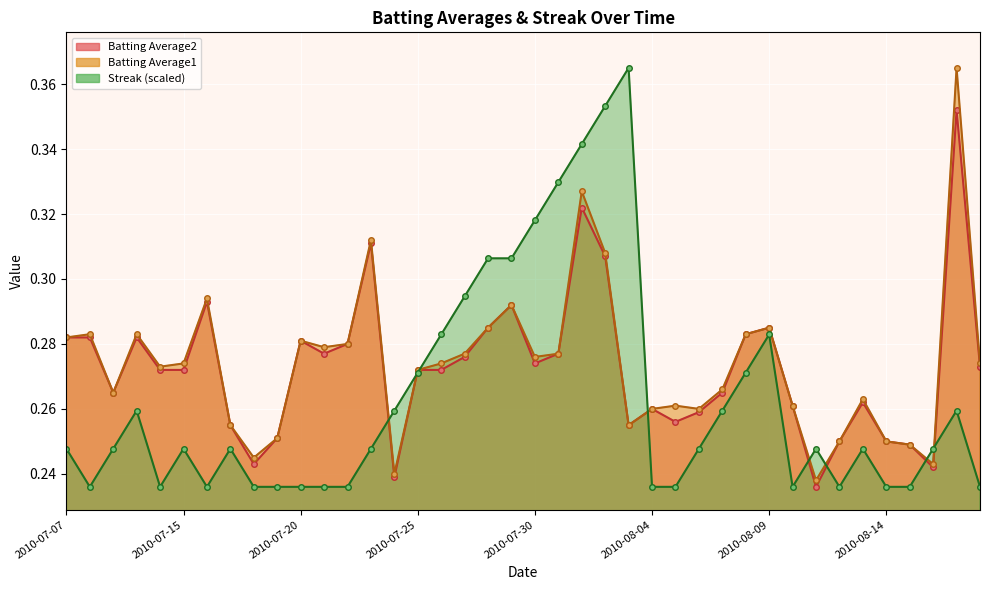

Where is the first local minimum for Batting Average2?

2010-07-09